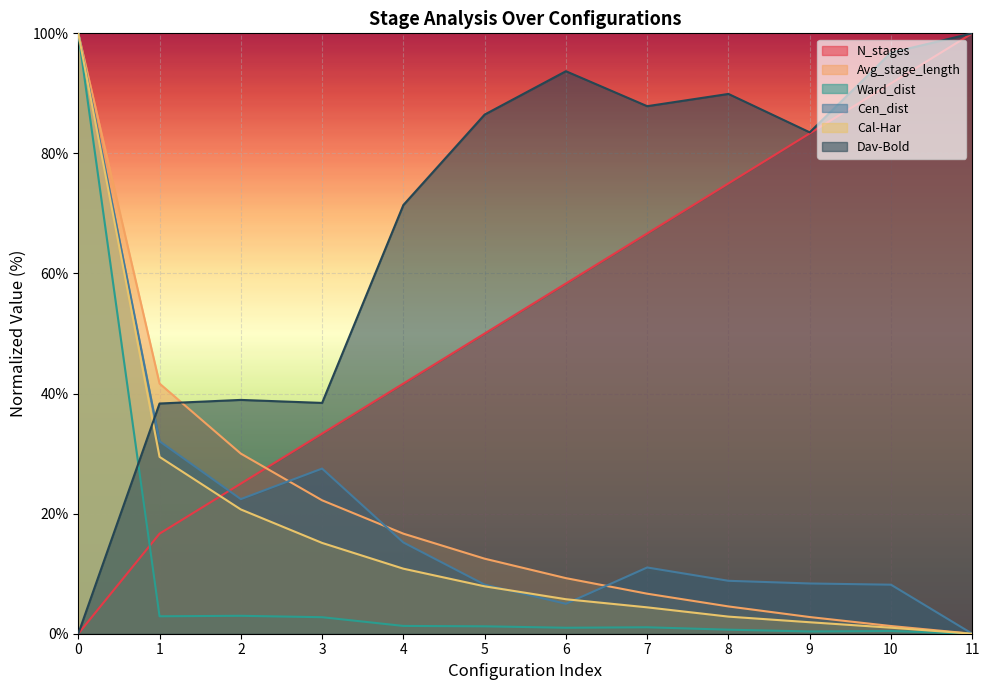

How many lines are shown in the chart?

6